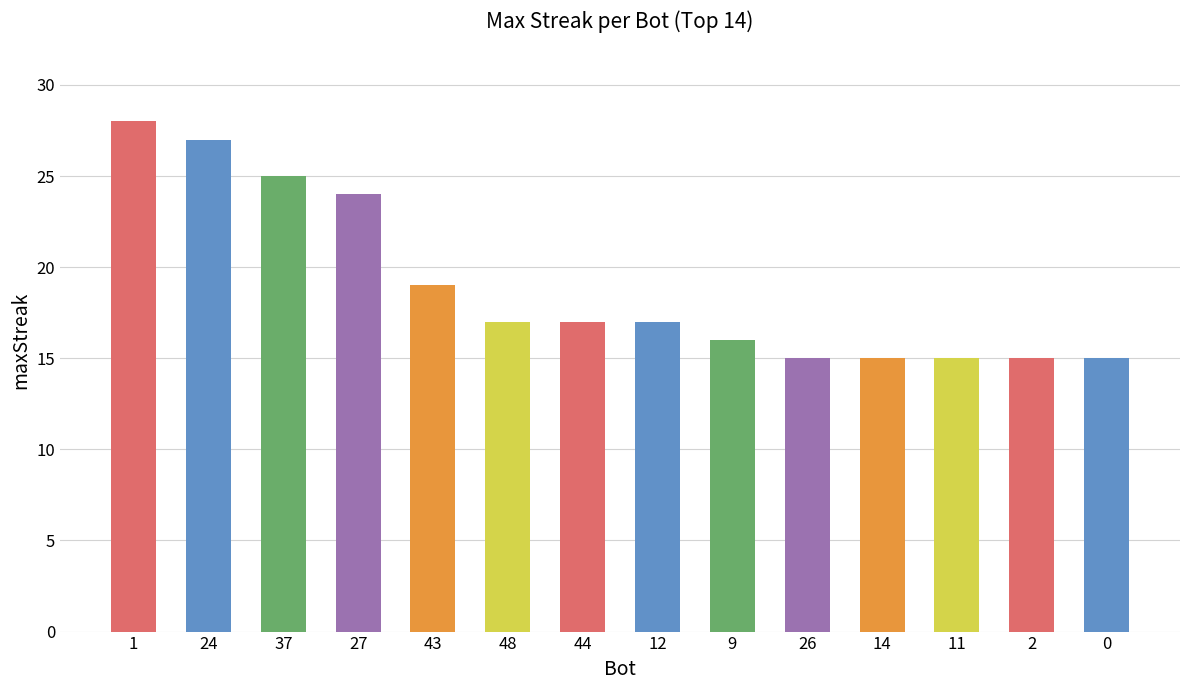

Rank the categories by value from highest to lowest.

1, 24, 37, 27, 43, 48, 44, 12, 9, 26, 14, 11, 2, 0